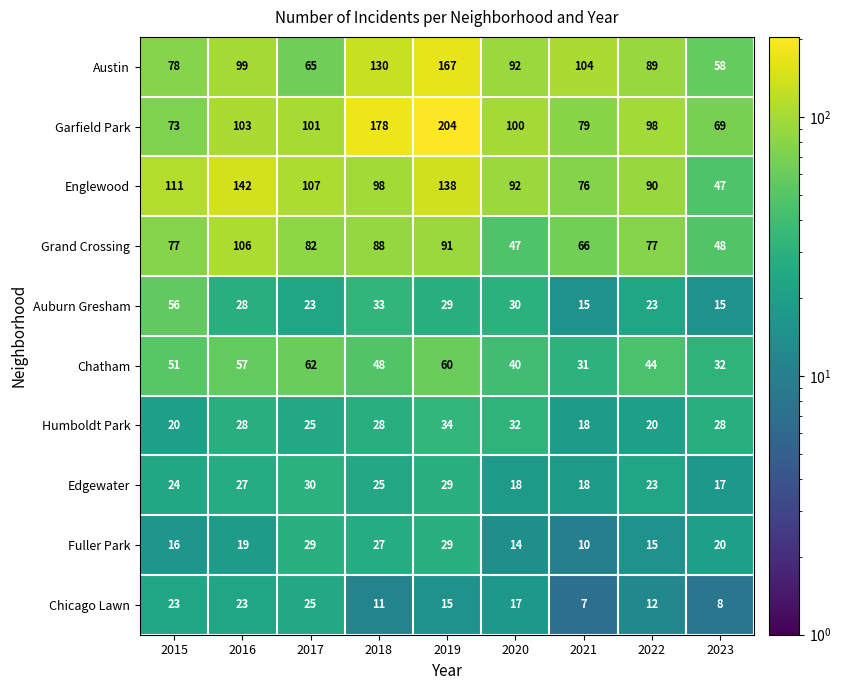

What is the average value of the Auburn Gresham series?

28